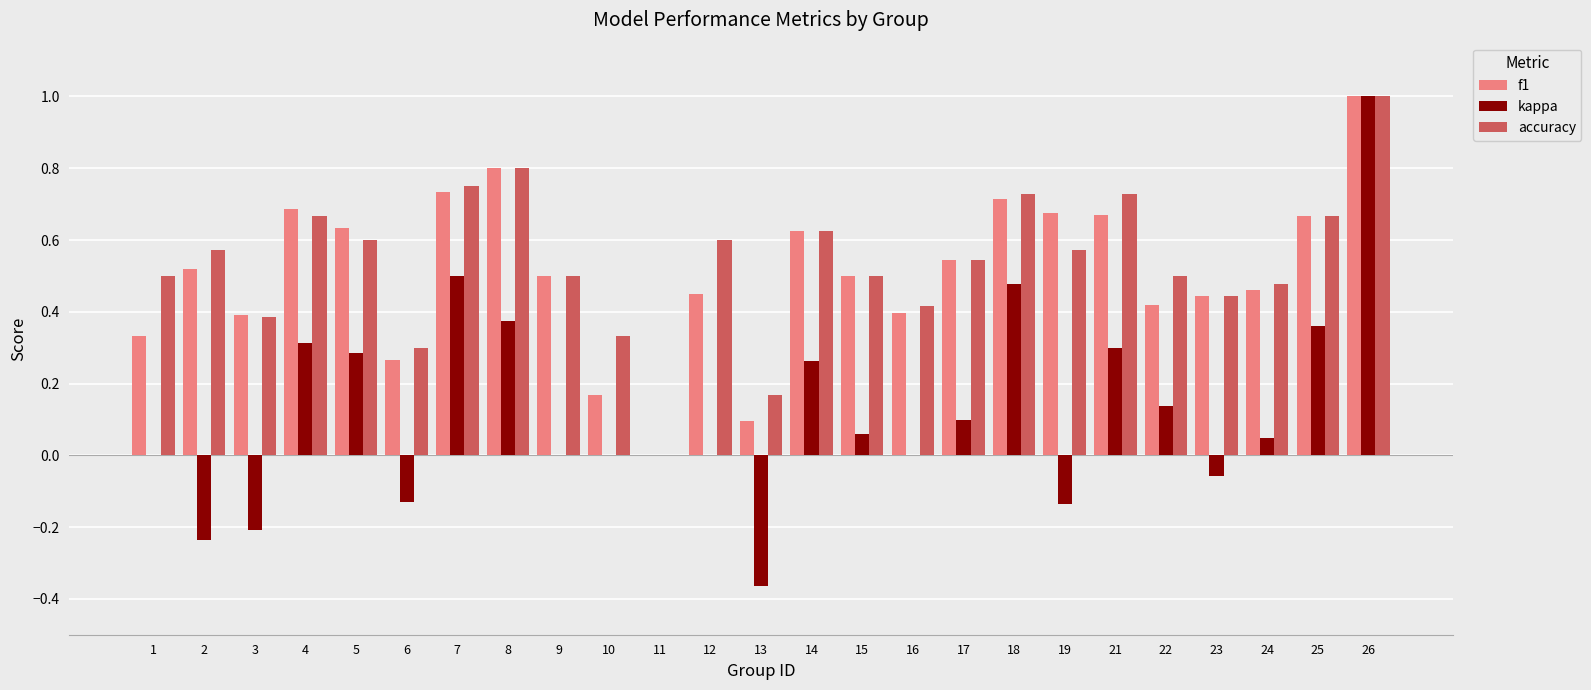

The accuracy series shows 0.6 at 5. True or false?

True